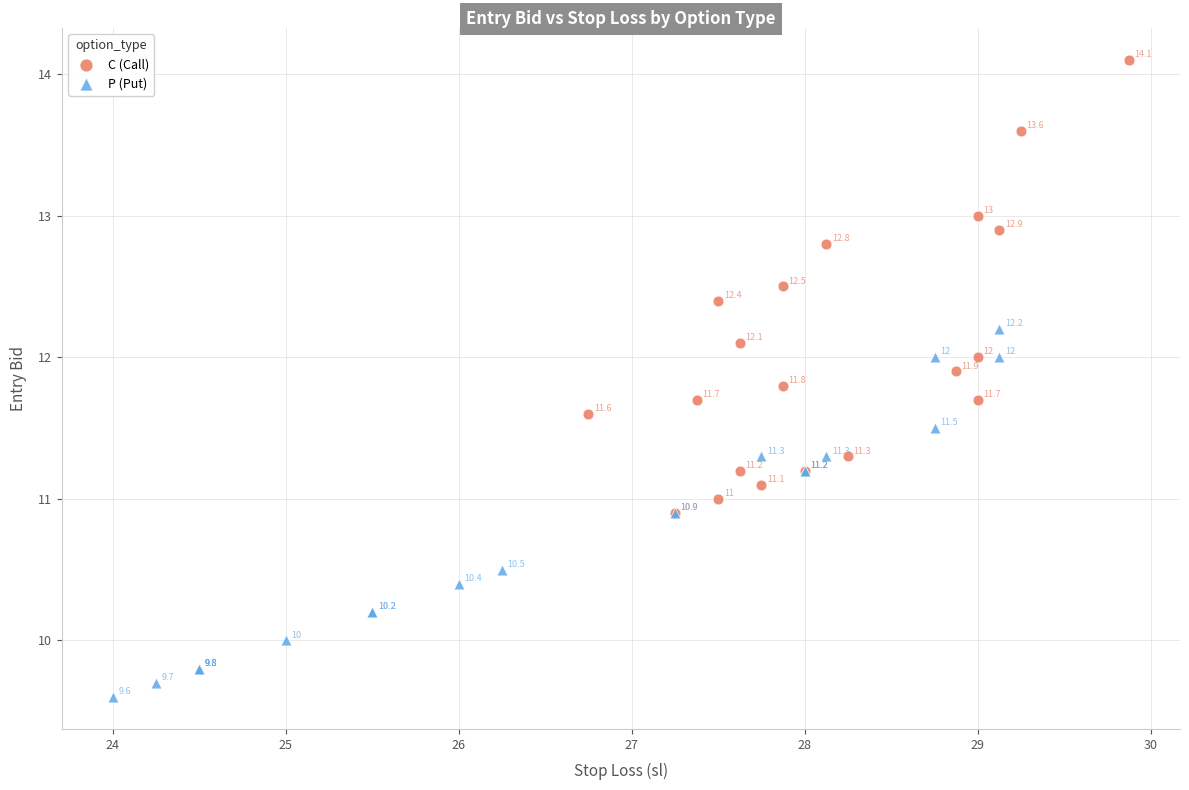

Which series contains the lowest Y value?

P (Put)